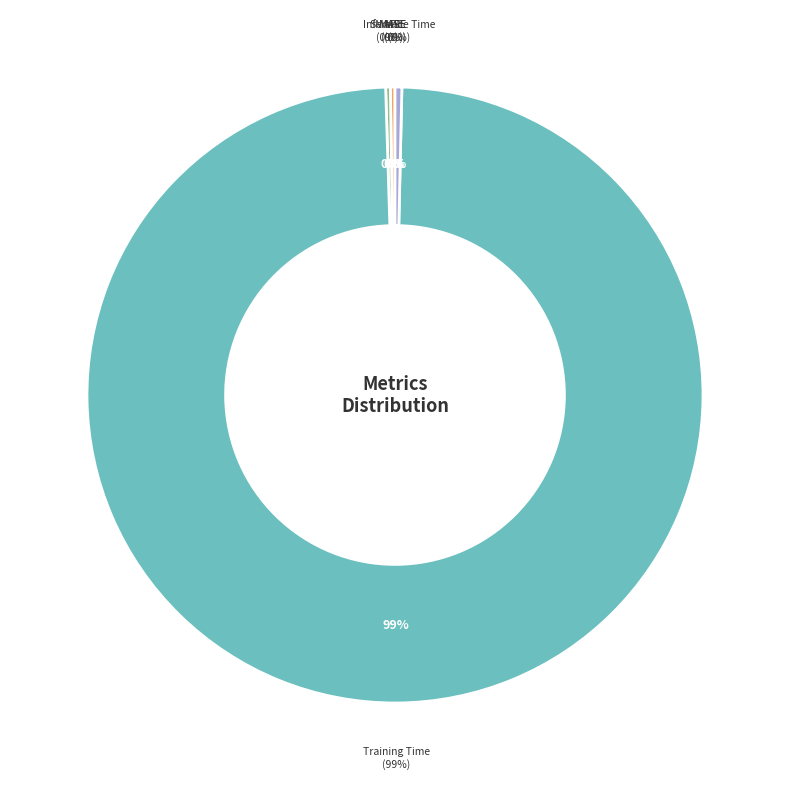

Which has a higher value, Inference Time or MAPE?

Inference Time